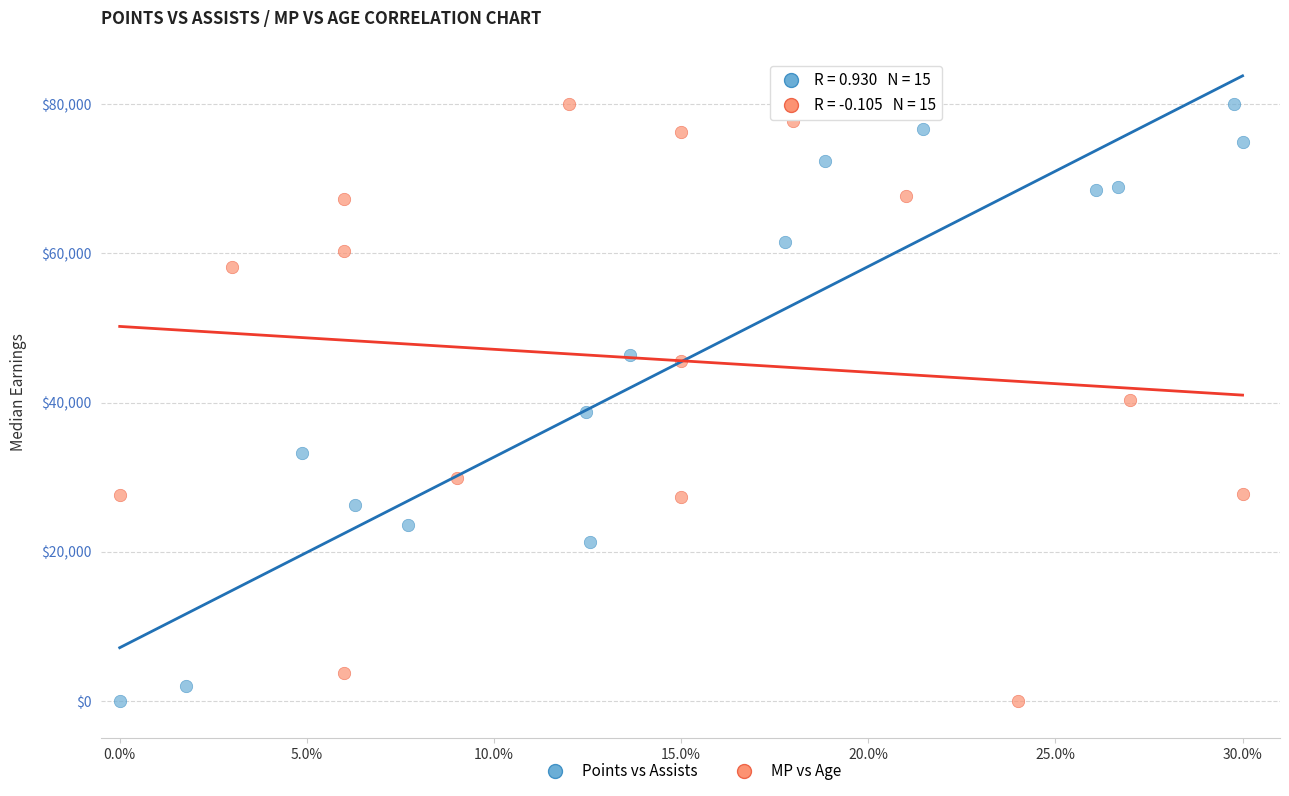

What are all the series names shown in the legend?

Points vs Assists, MP vs Age